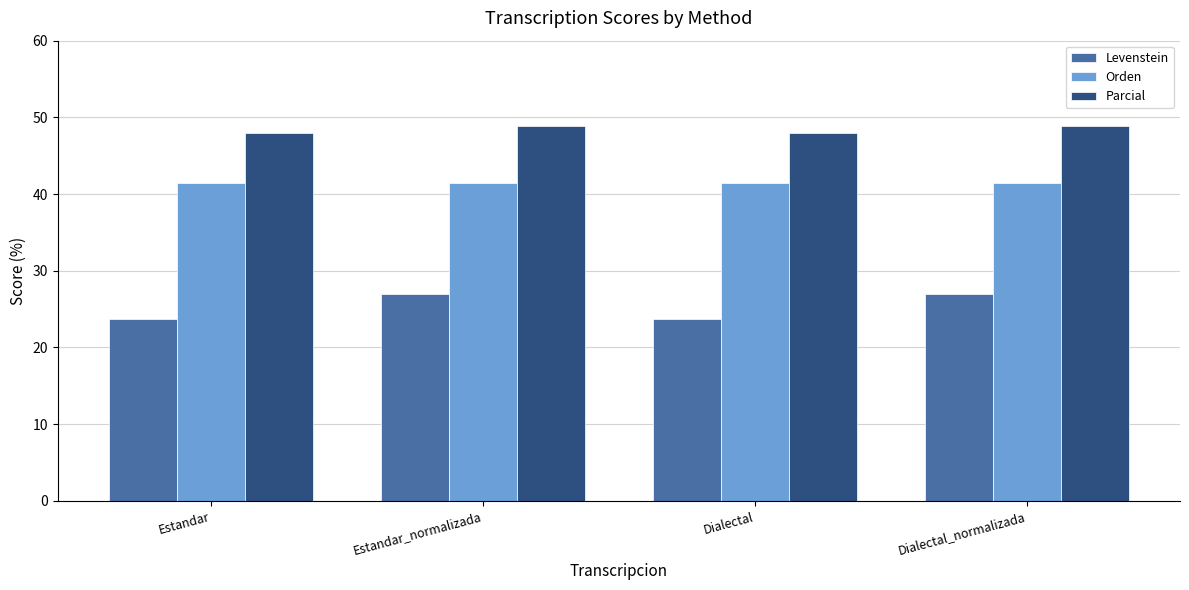

Reading right to left, extract all data points from this chart.

Levenstein: Dialectal_normalizada=27.0	Dialectal=23.7	Estandar_normalizada=27.0	Estandar=23.7
Orden: Dialectal_normalizada=41.4	Dialectal=41.4	Estandar_normalizada=41.4	Estandar=41.4
Parcial: Dialectal_normalizada=48.9	Dialectal=48.0	Estandar_normalizada=48.9	Estandar=48.0